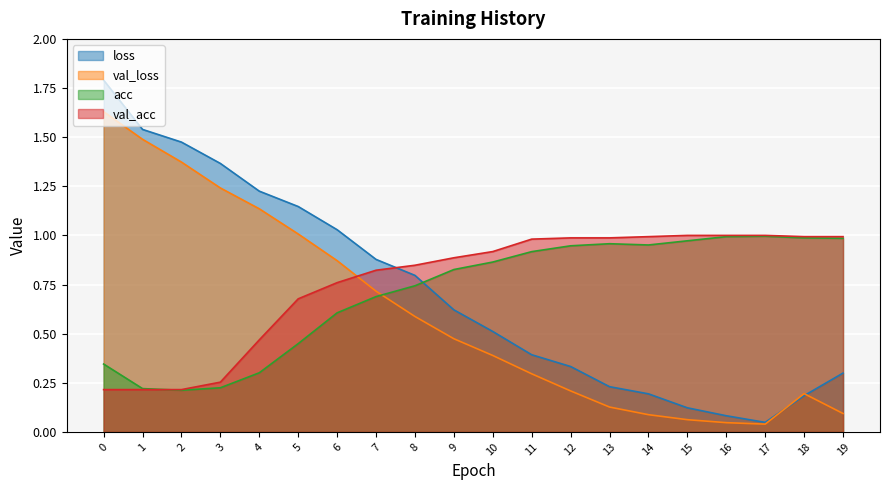

How many series are shown in this chart?

4